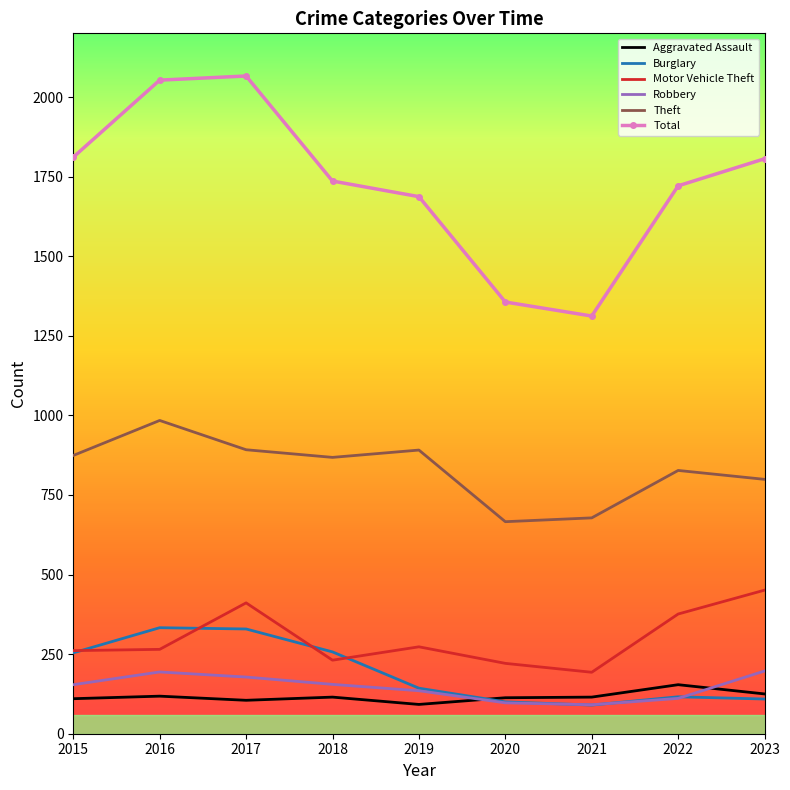

Which series has the largest range (max minus min)?

Total